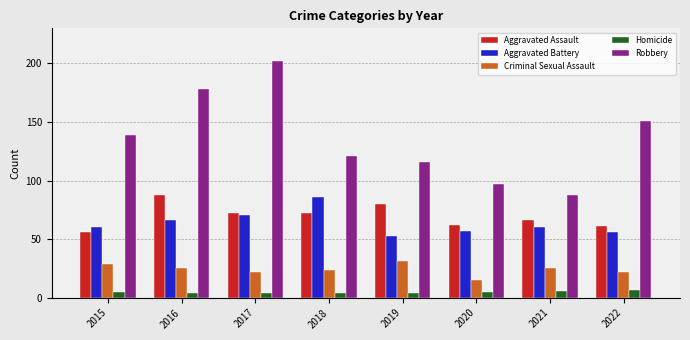

Which series changed the most between 2016 and 2017?

Robbery